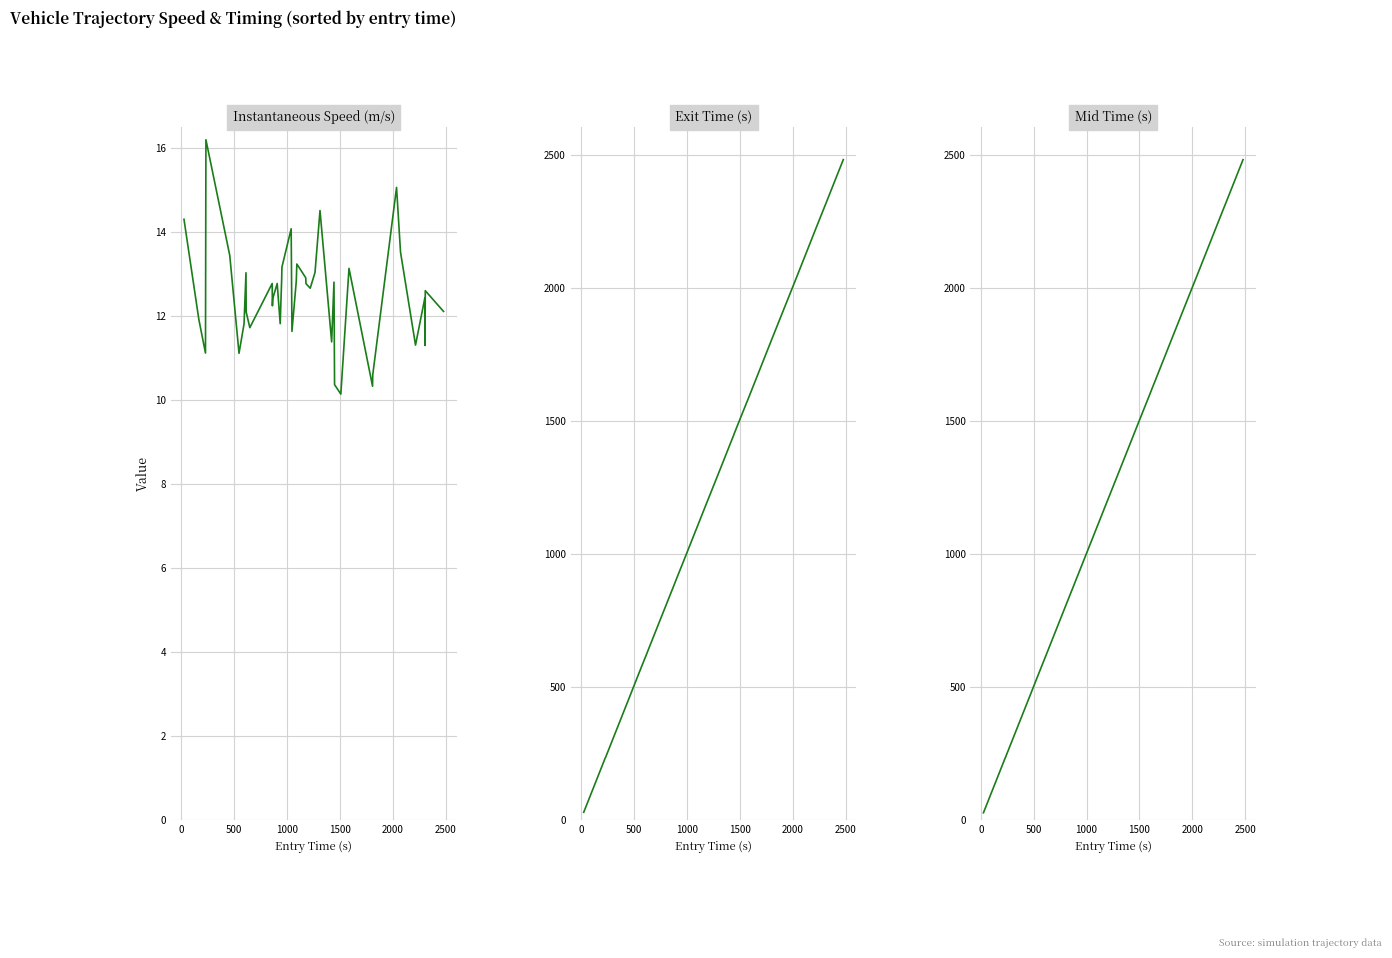

How many lines are shown in the chart?

3